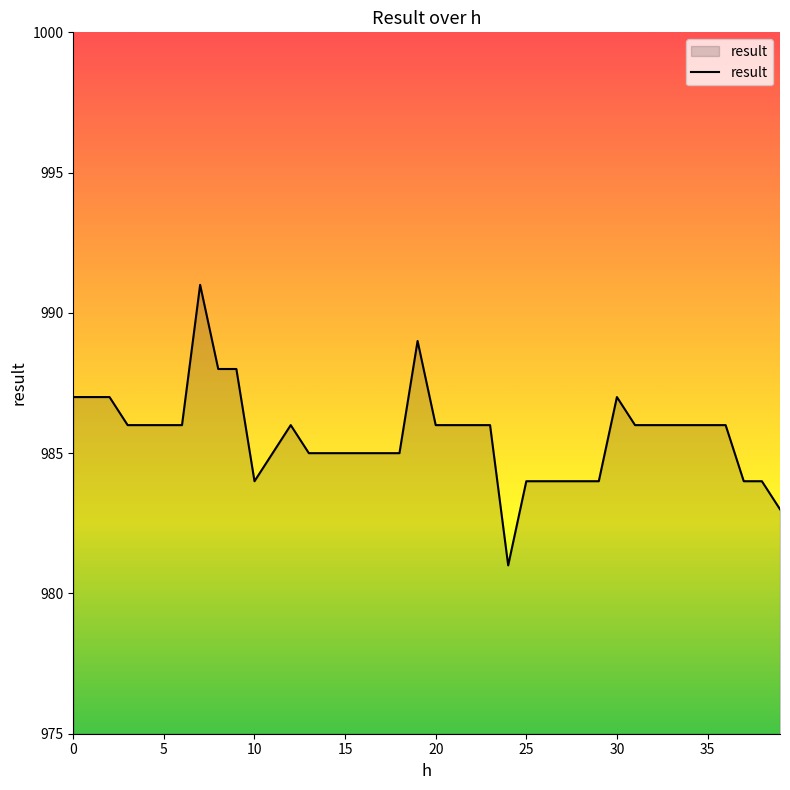

What is the maximum value shown in the chart?

991